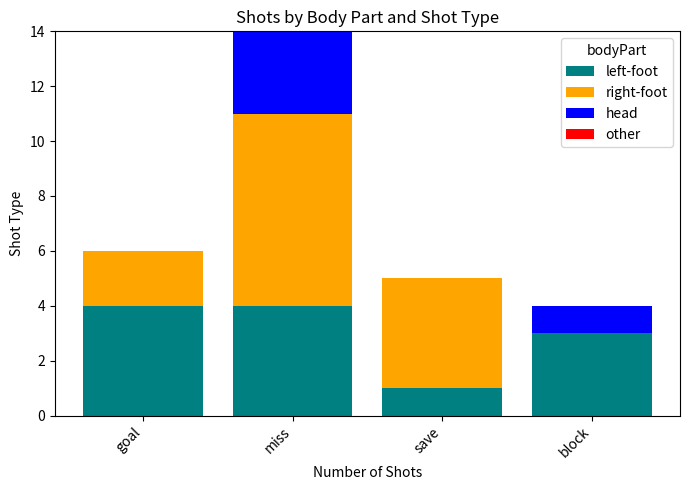

What is the maximum value for left-foot?

4